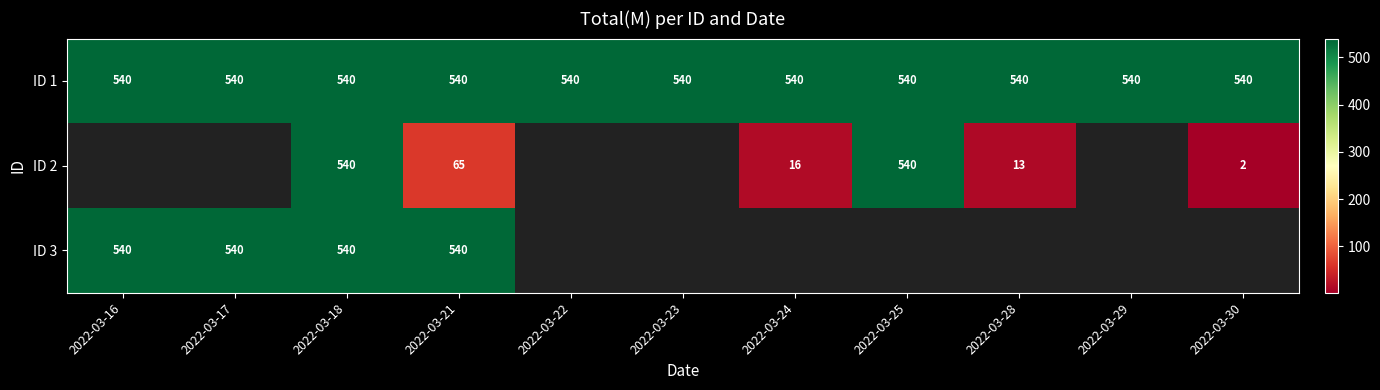

What is the total value across all series at 2022-03-21?

1145